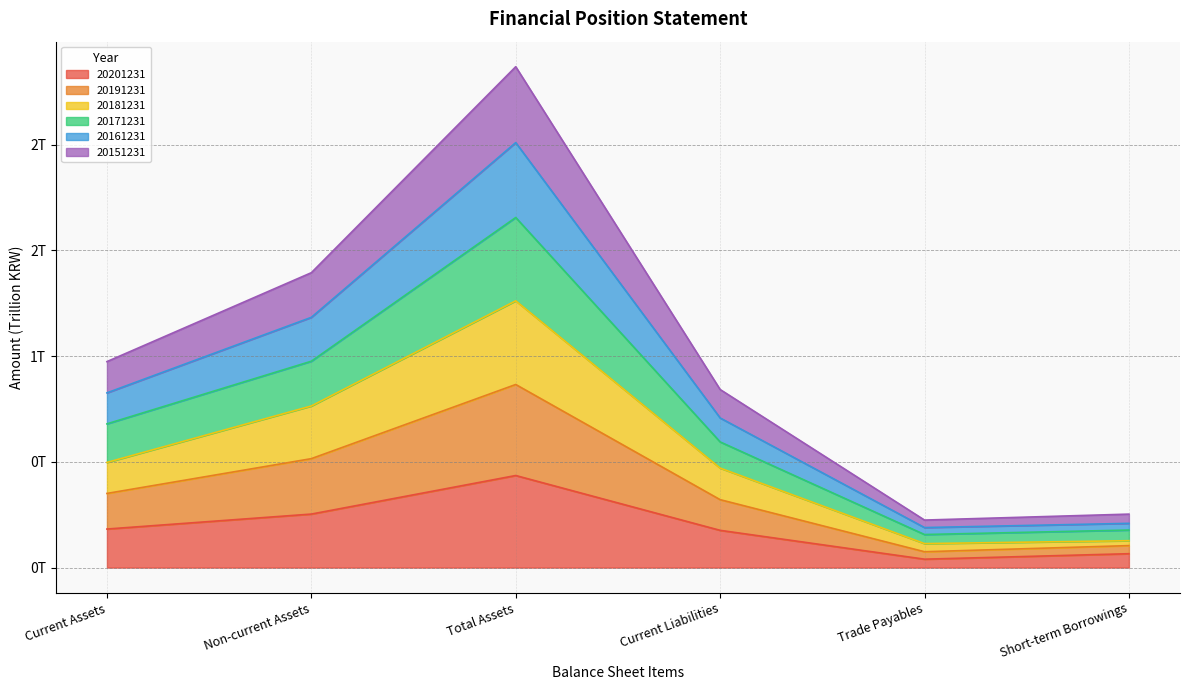

How many series are shown in this chart?

6